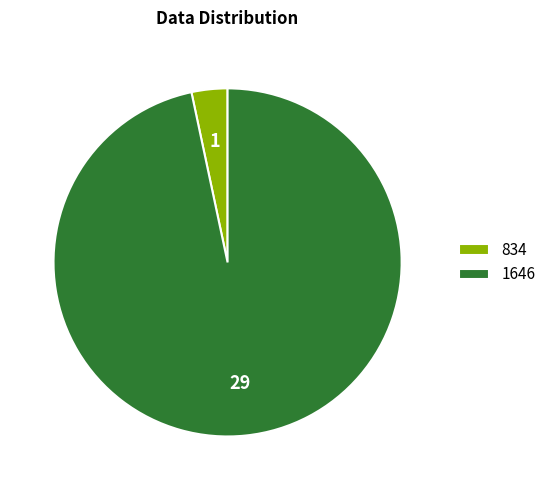

What is the largest slice in the pie chart?

1646